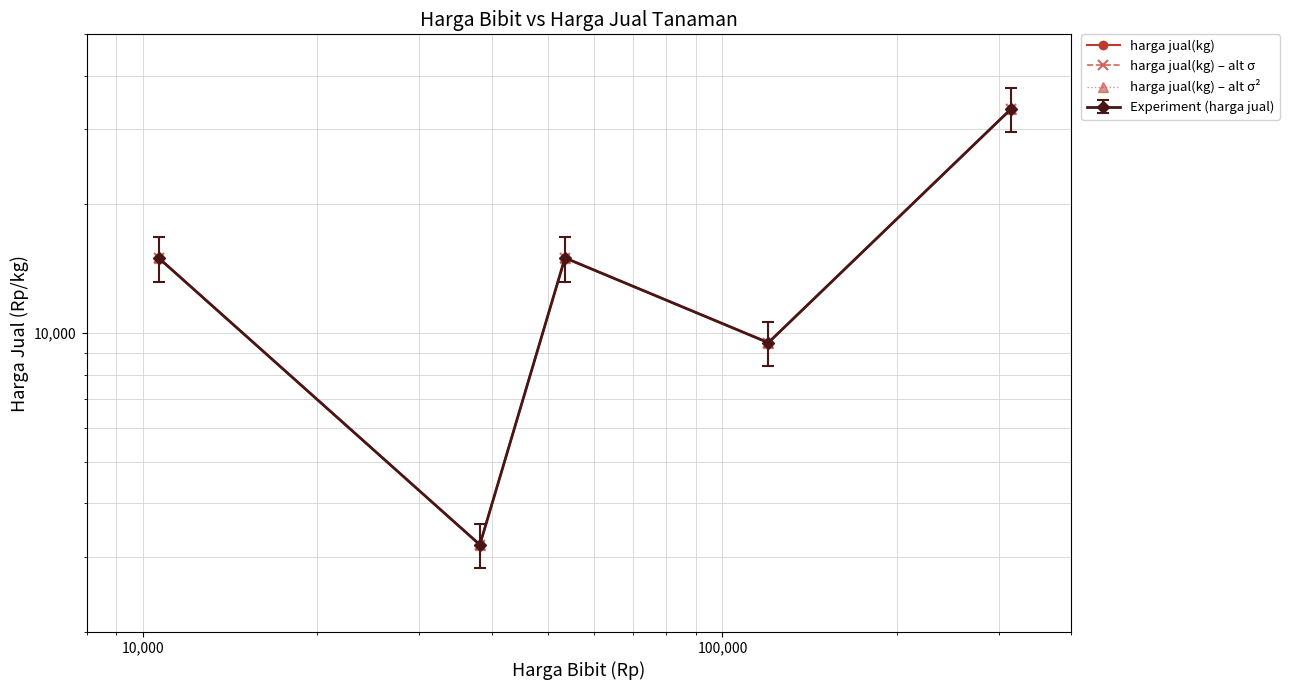

Is it true that harga jual(kg) equals 44870 at 1,000,000?

False